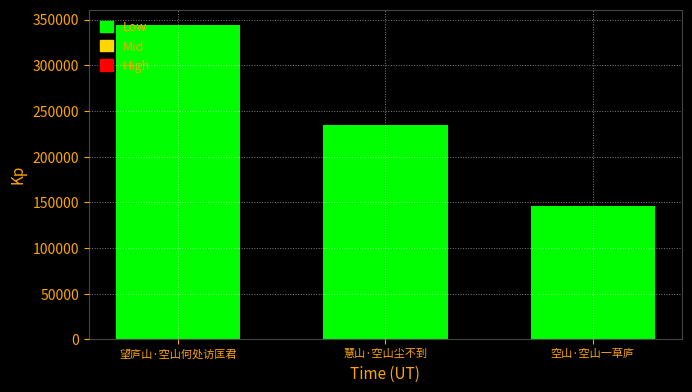

Rank the categories by value from highest to lowest.

望庐山·空山何处访匡君, 慧山·空山尘不到, 空山·空山一草庐